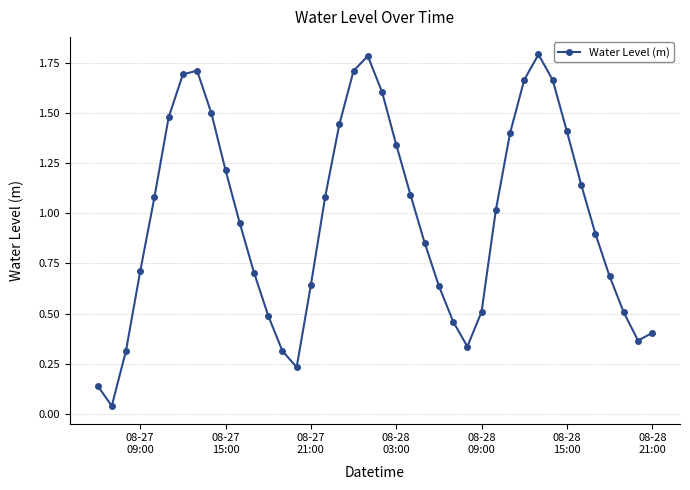

What is the value of the 21st point from the left?

1.6